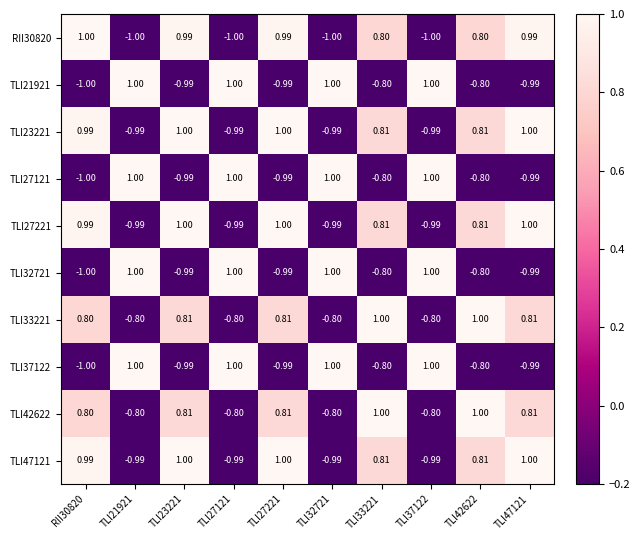

Is the value of TLI33221 at TLI21921 greater than the value of TLI32721 at TLI21921?

No